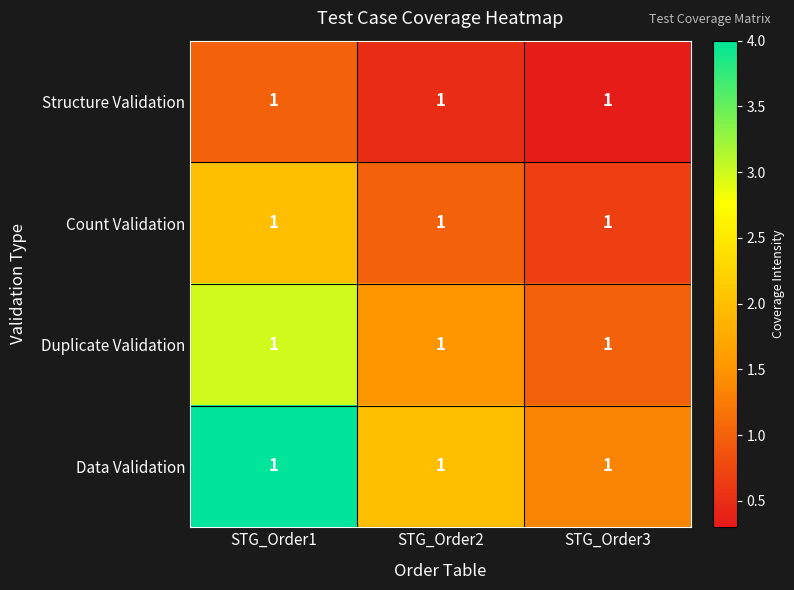

What is the highest value of the Structure Validation series?

1.0